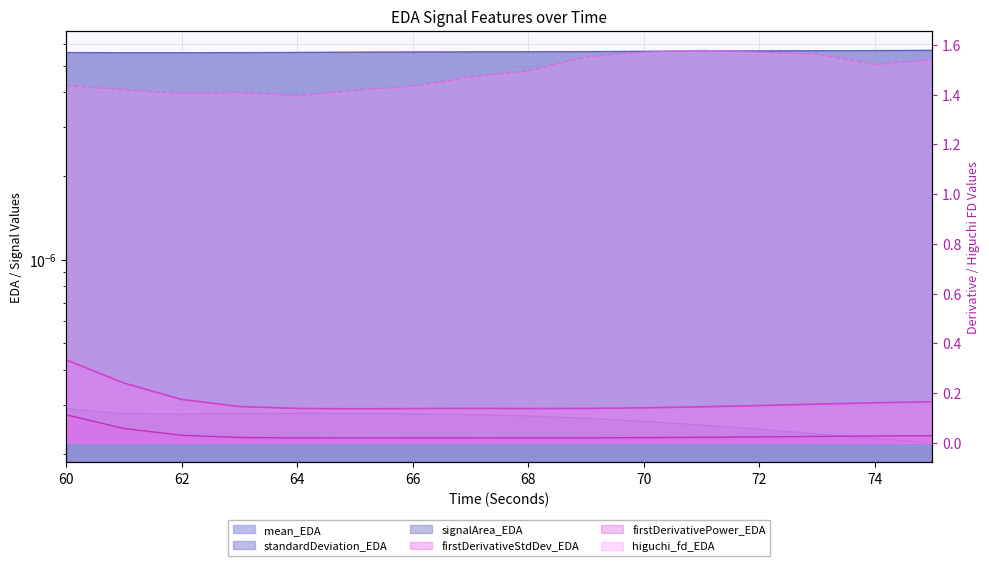

Count the firstDerivativePower_EDA values in the range 0 to 1.

16